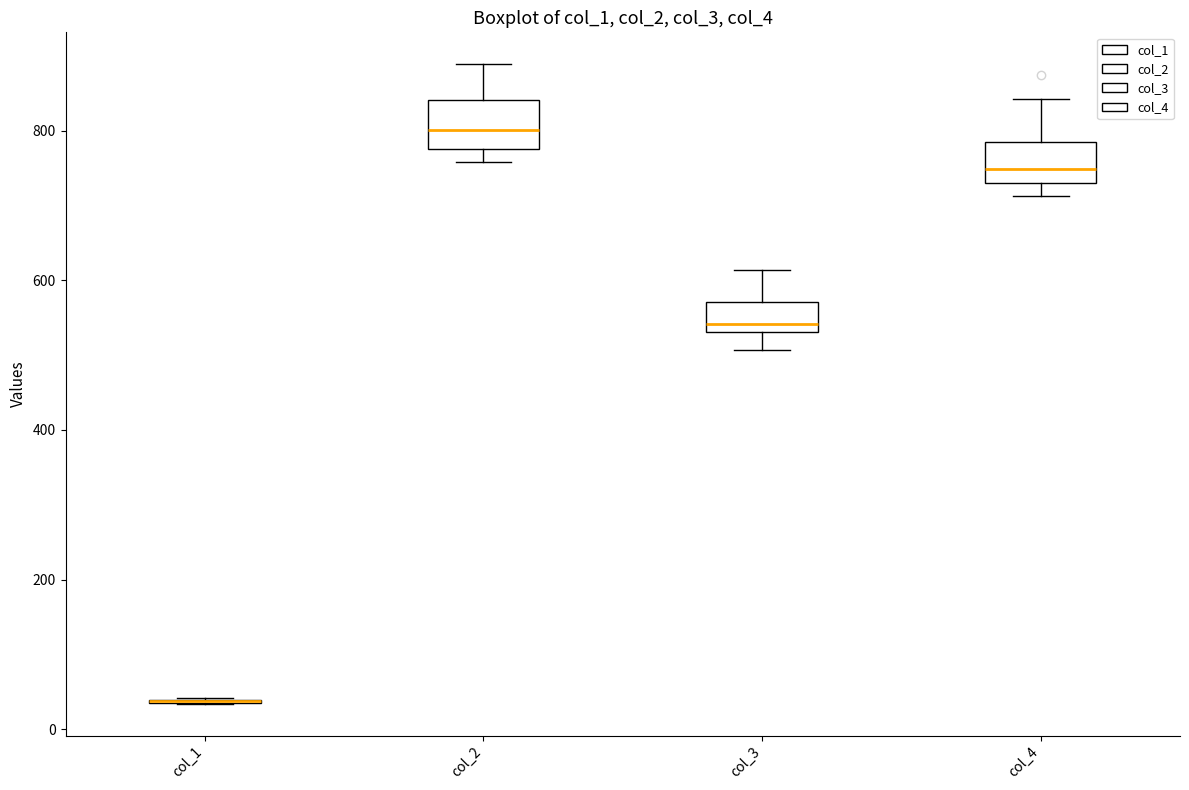

Reading left to right, transcribe this box plot: for each box, give where its median line is, the range the box spans, and where its two whiskers end, as read against the y-axis. The values are not printed on the chart, so give them approximately, as read against the axis.

col_1: box collapsed to a line at 40, whiskers 40 to 40
col_2: median 800, box 780 to 840, whiskers 760 to 880
col_3: median 540 (just above the box's lower edge), box 540 to 580, whiskers 500 to 620
col_4: median 740 (just above the box's lower edge), box 740 to 780, whiskers 720 to 840